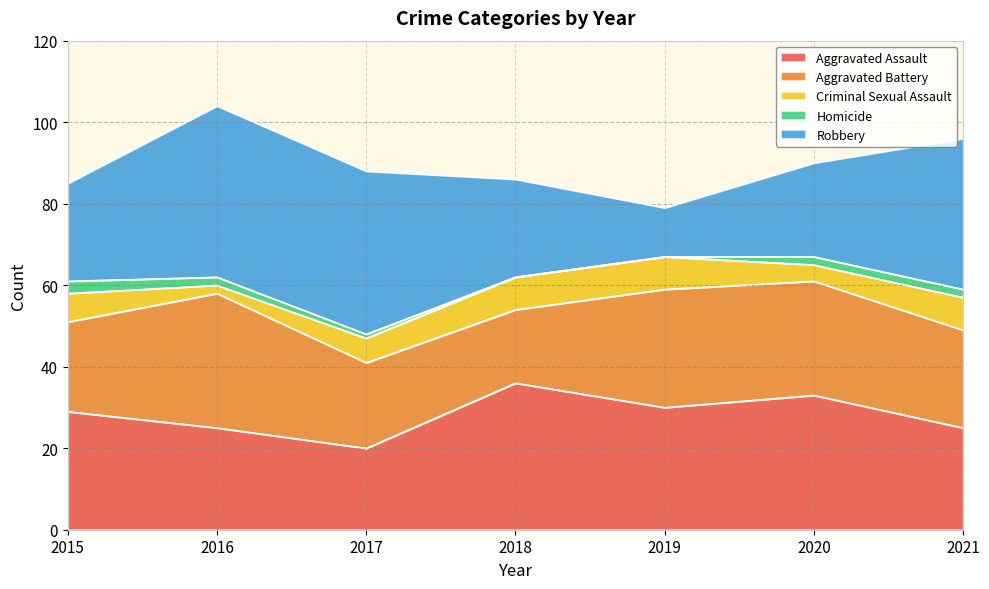

At which category is the sum across all series the highest?

2016